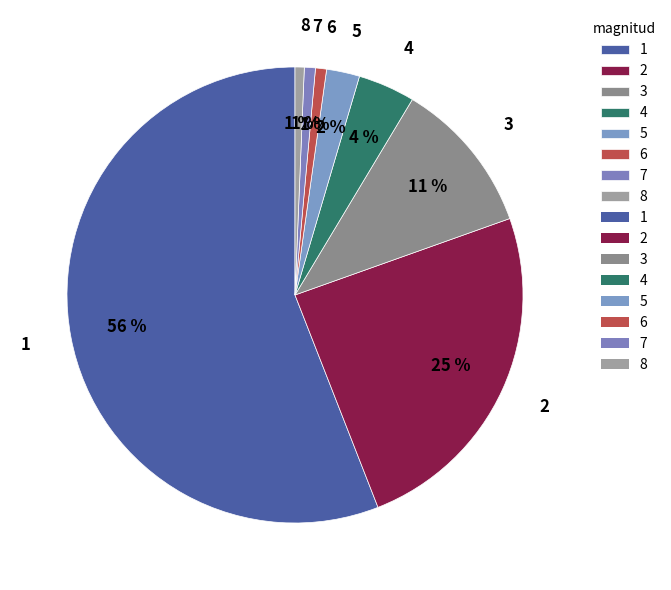

To the nearest percent, what percentage of the pie is 6?

1%